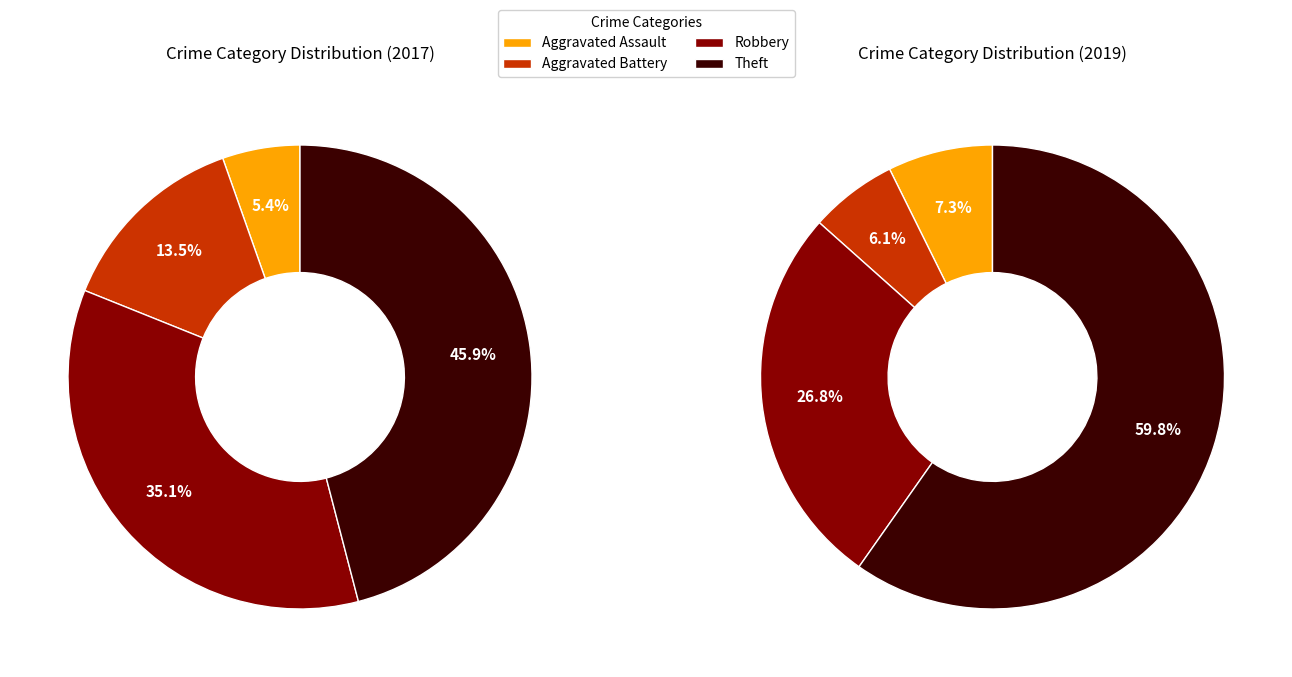

Count the number of slices in the pie.

4